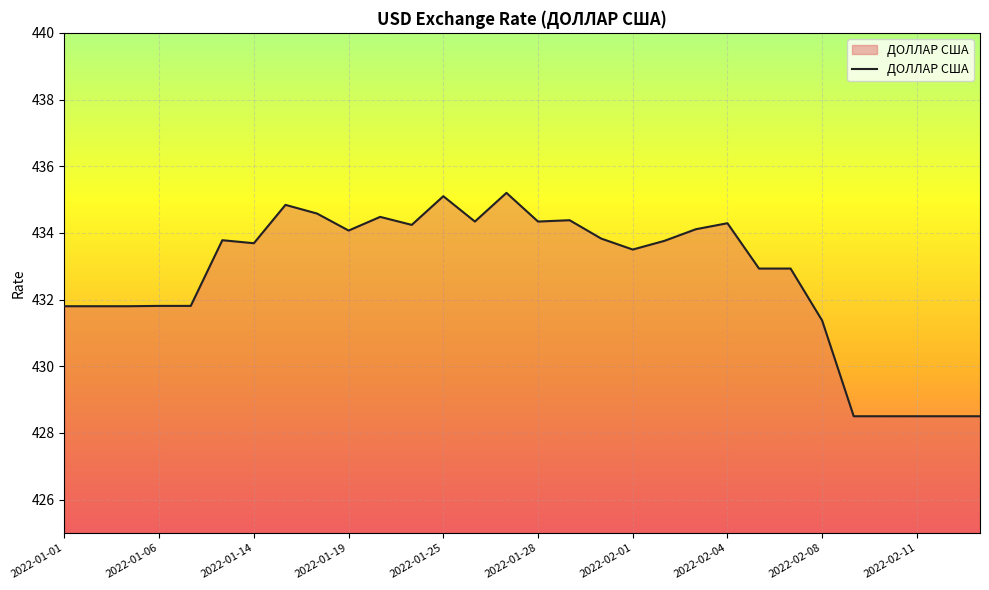

What is the greatest value displayed?

435.2